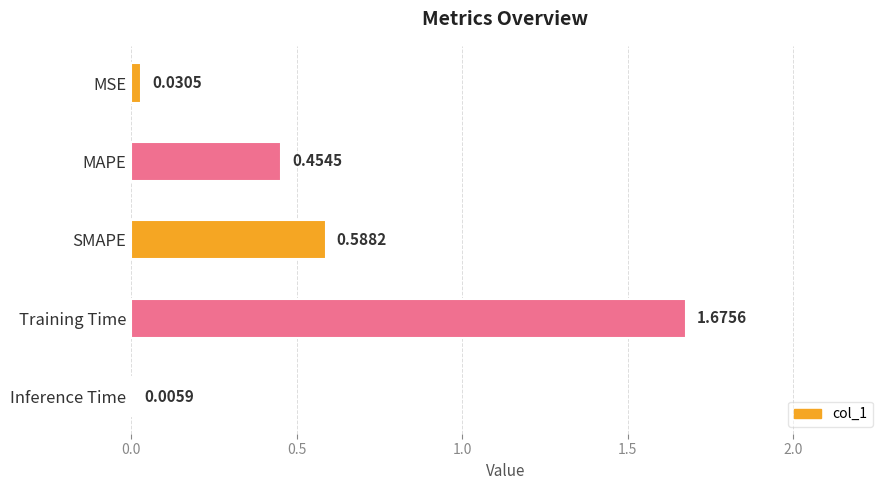

Between MAPE and SMAPE, which is larger?

SMAPE